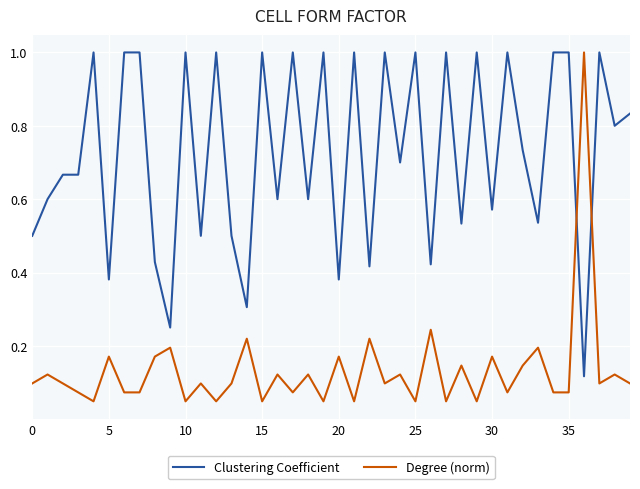

What is the difference between the maximum and minimum values in the Degree (norm) series?

1.0